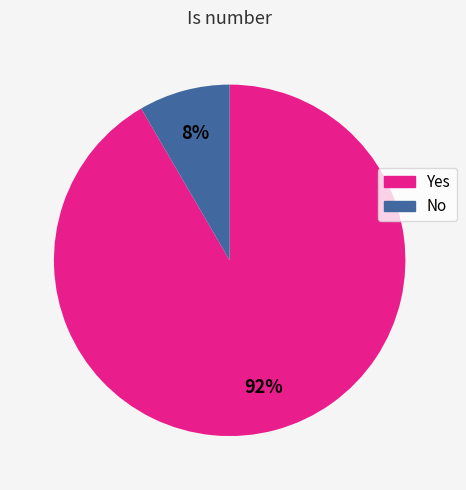

To the nearest percent, what percentage of the pie is No?

8%